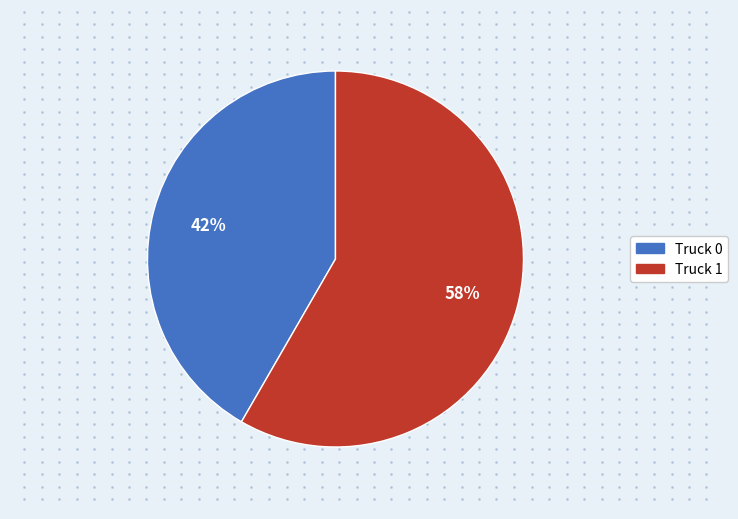

To the nearest percent, what percentage of the pie is Truck 1?

58%